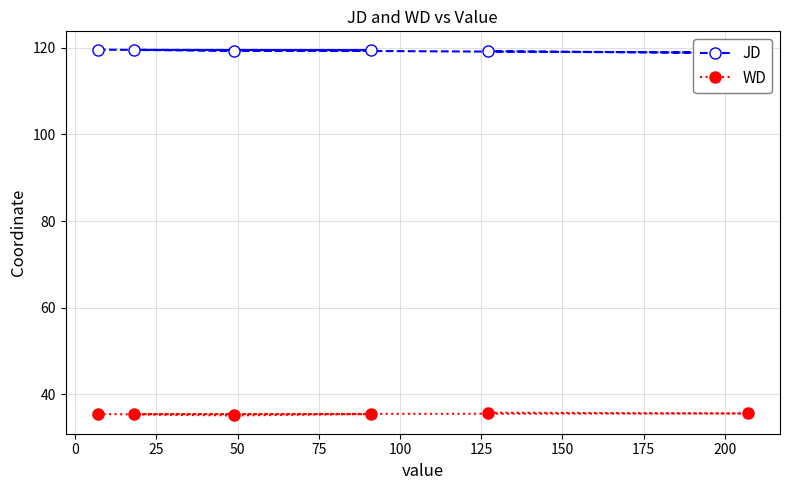

What is the highest value of the WD series?

35.8